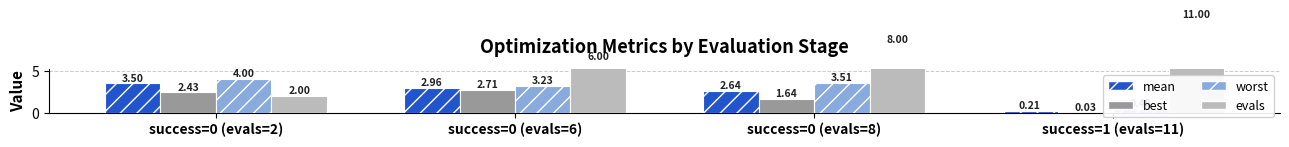

How many values in the mean series exceed 2?

3